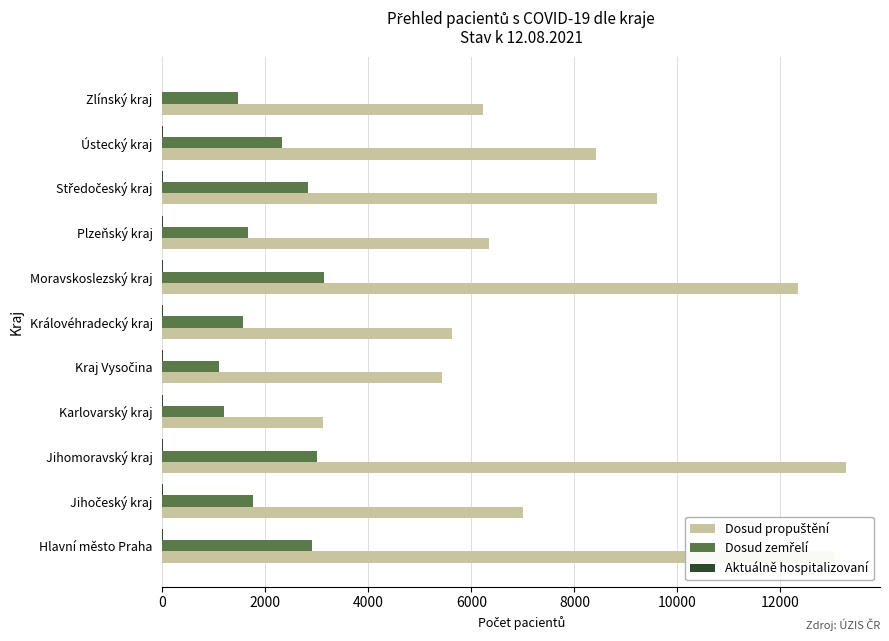

List the series in order of their peak value, lowest first.

Aktuálně hospitalizovaní, Dosud zemřelí, Dosud propuštění